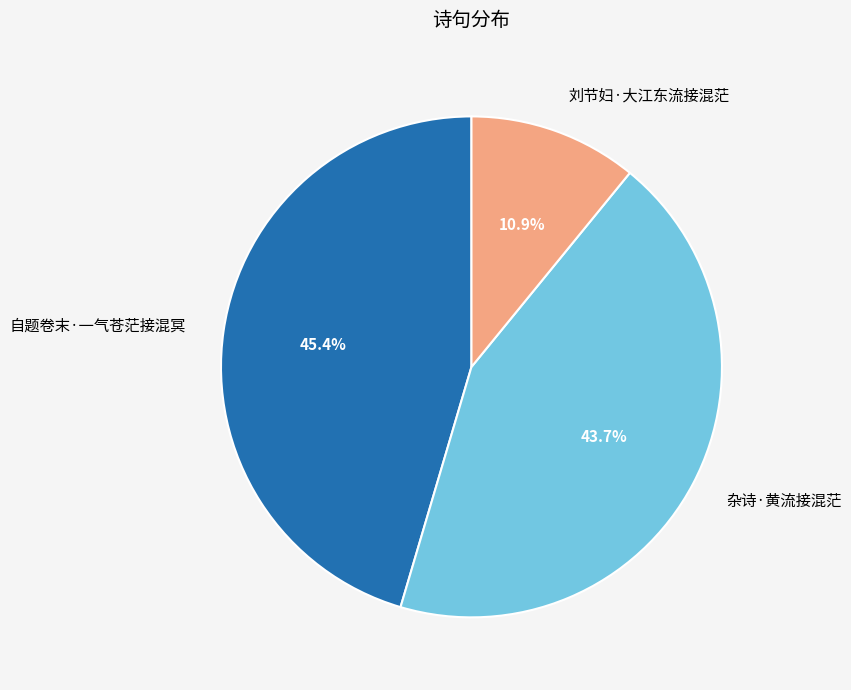

Which category has the biggest portion of the pie?

自题卷末·一气苍茫接混冥